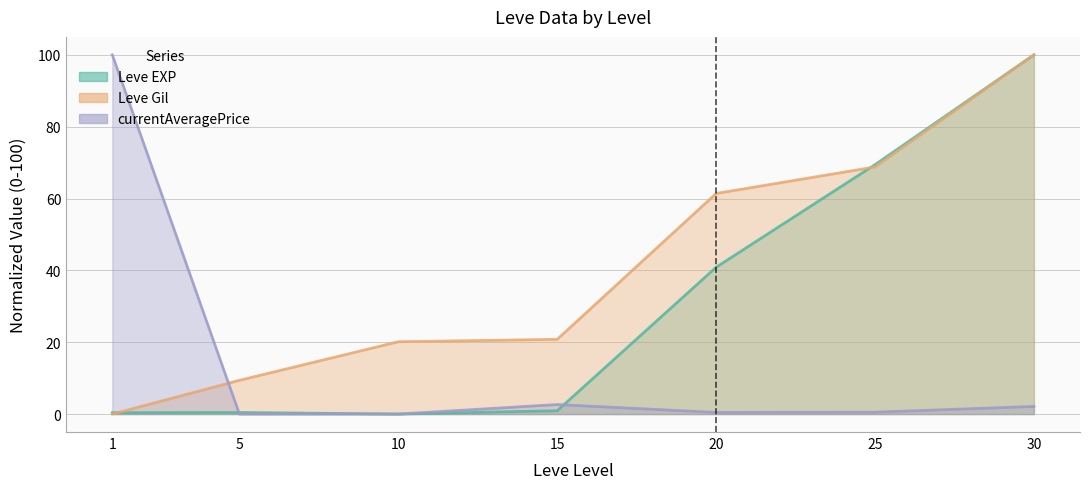

At how many categories does at least one series exceed 81?

2